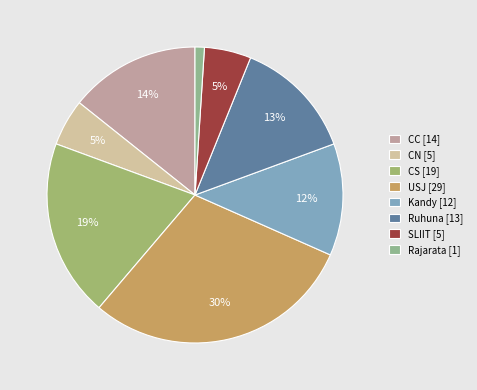

How many slices are in this pie chart?

8